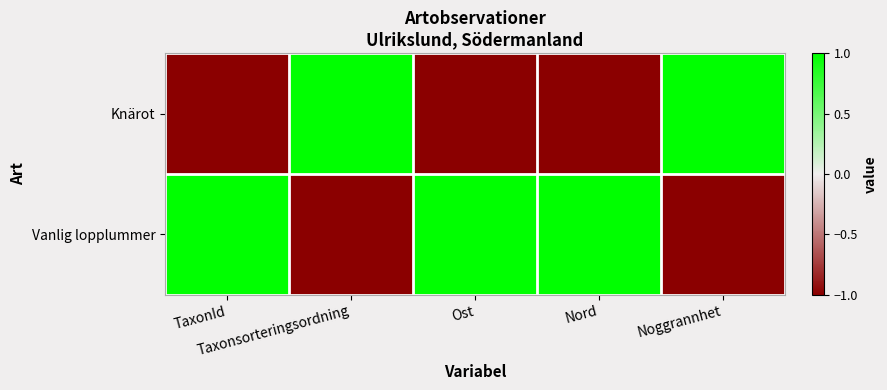

Rank the series at Ost from lowest to highest value.

Knärot, Vanlig lopplummer